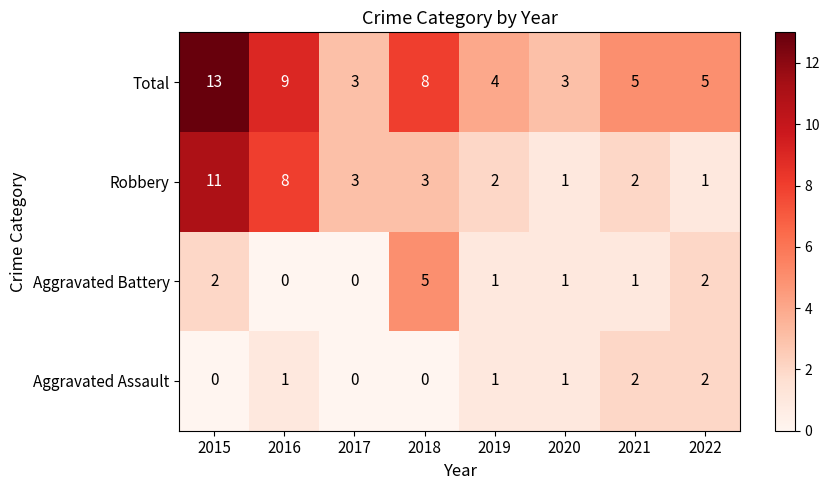

What is the maximum value for Aggravated Battery?

5